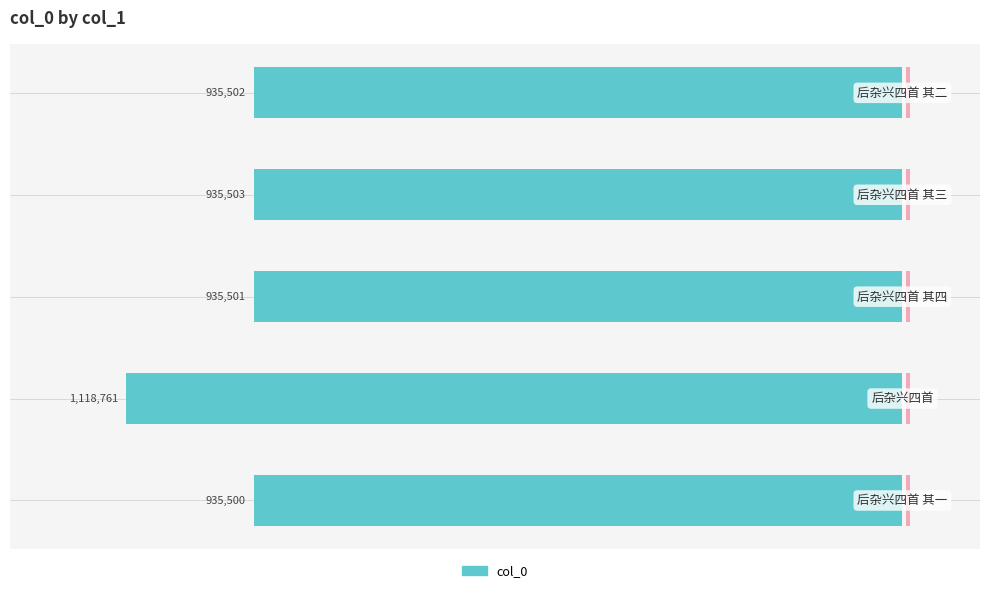

Where is the data nearest to the value -91?

3